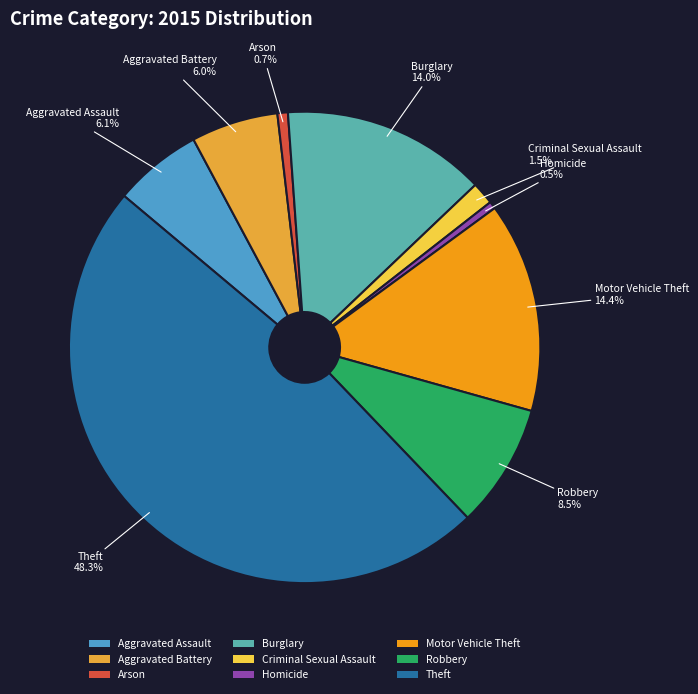

Which category has the biggest portion of the pie?

Theft